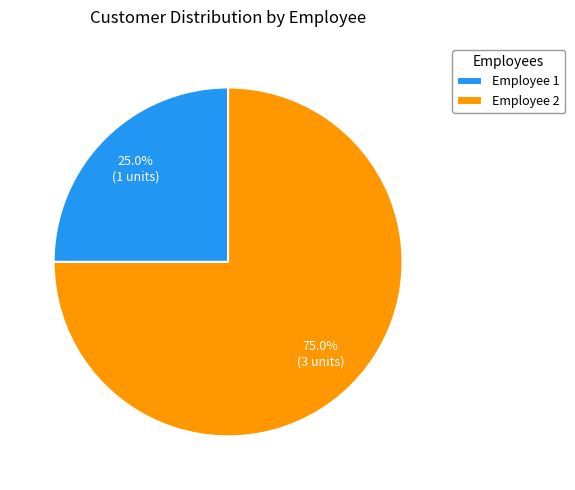

To the nearest percent, what is the difference between the largest and smallest slice percentages?

50%